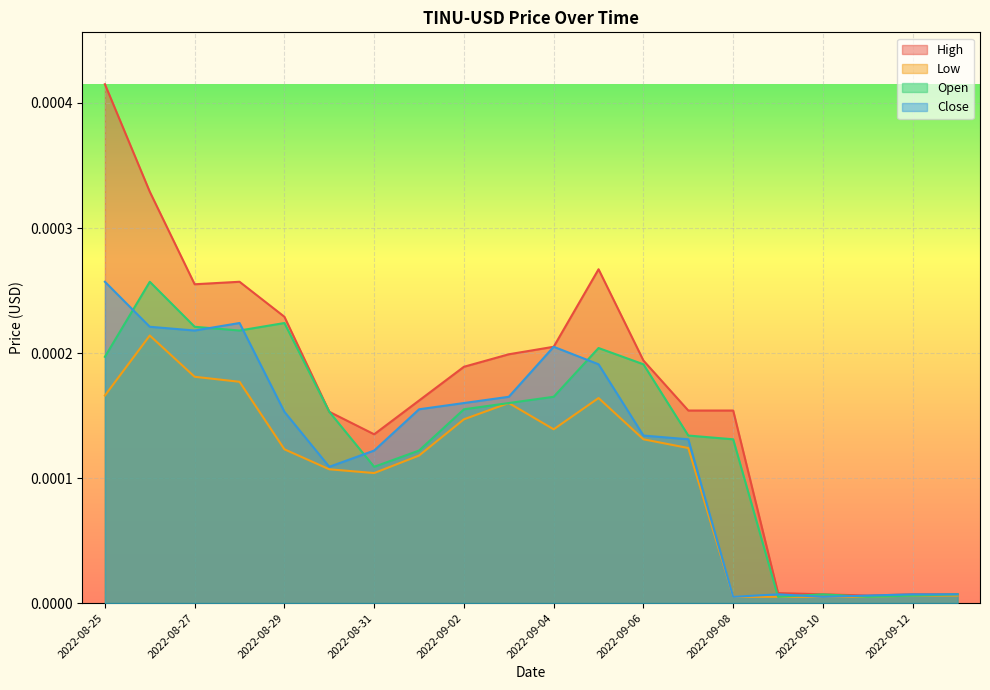

Rank the series at 2022-09-02 from lowest to highest value.

Low, Open, Close, High